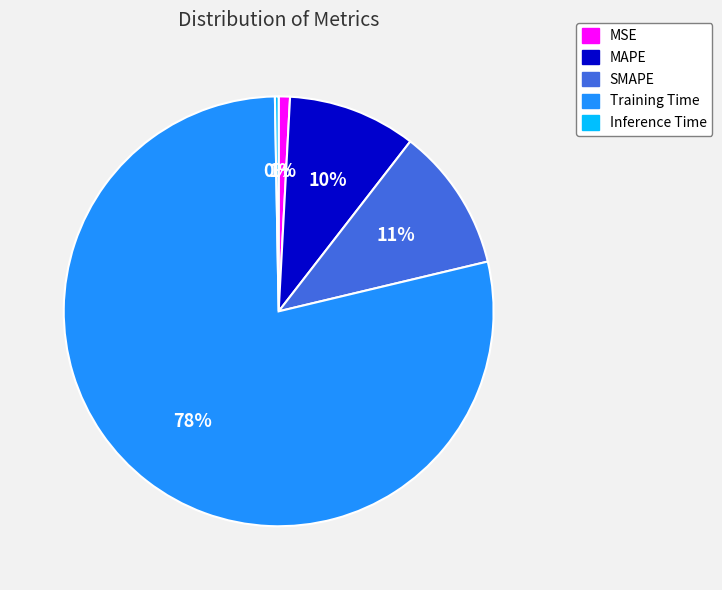

Is there a majority slice in this chart?

Yes